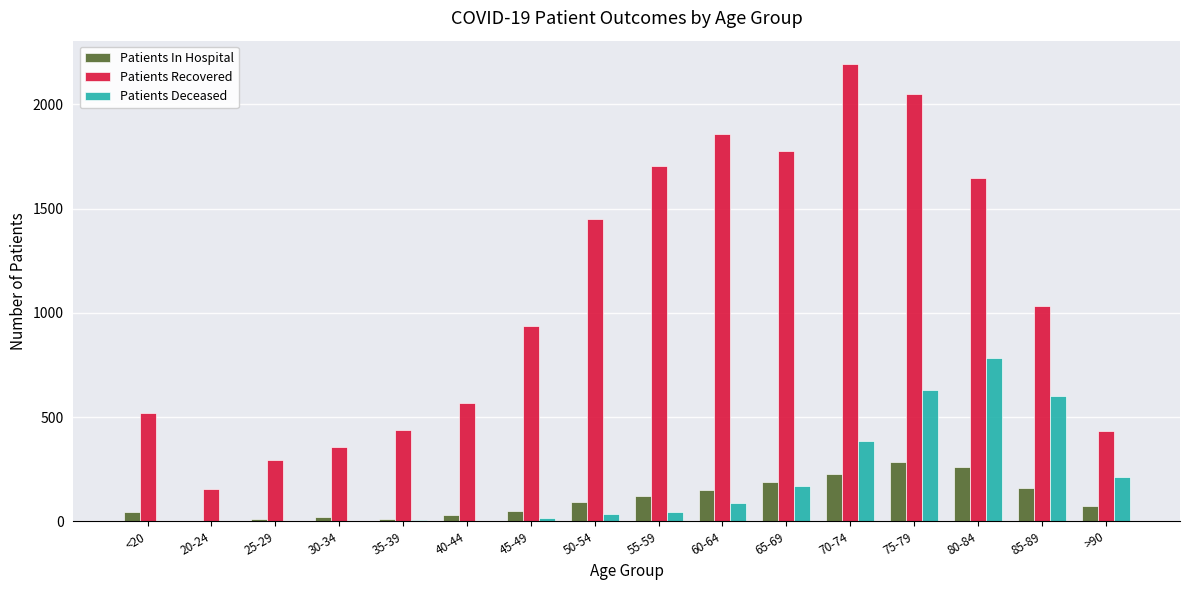

Is it true that Patients In Hospital equals 335 at 65-69?

False